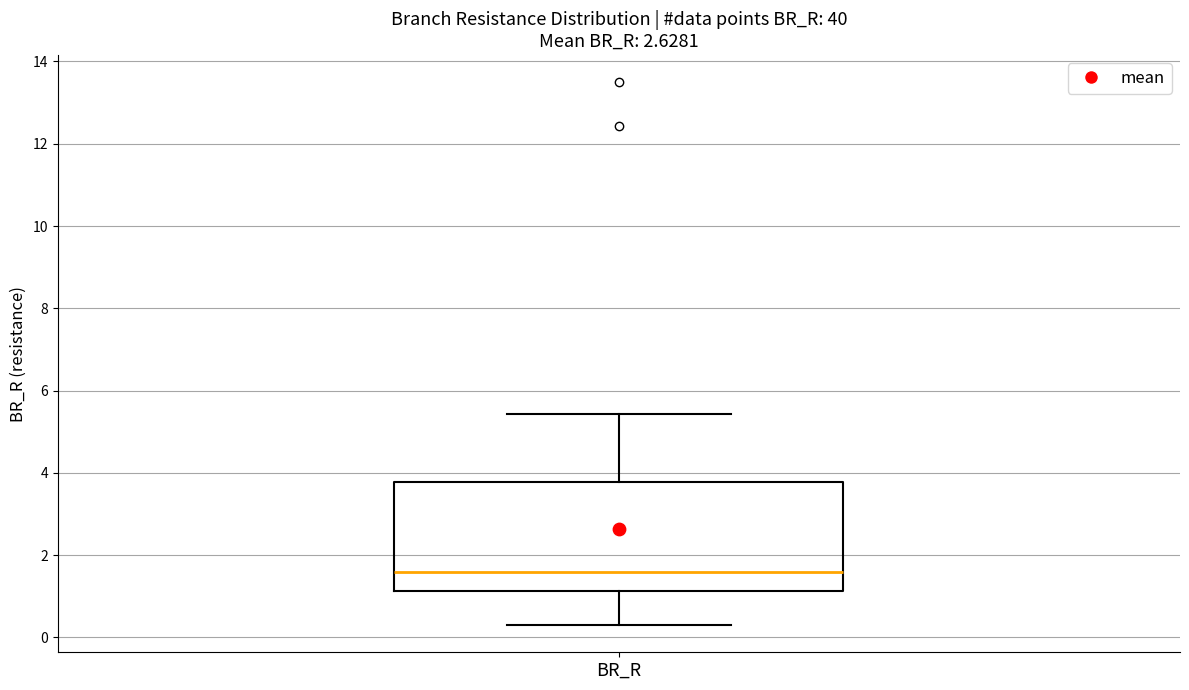

Where does the median line of the box for BR_R sit on the y-axis? The values are not printed on the chart, so give them approximately, as read against the axis.

1.6